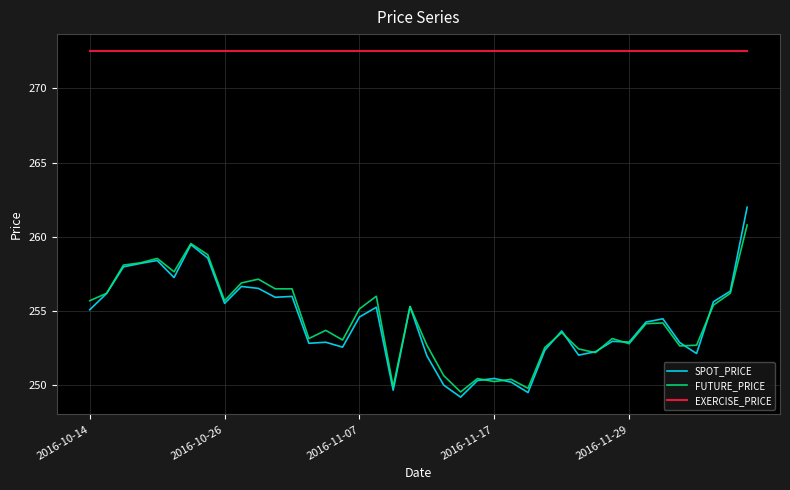

List the series in order of their peak value, highest first.

EXERCISE_PRICE, SPOT_PRICE, FUTURE_PRICE